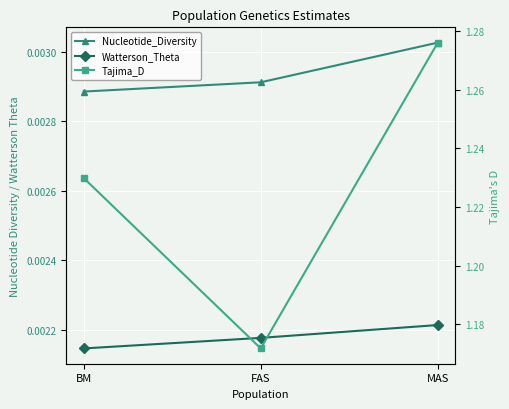

Reading left to right, transcribe all the data shown in this chart.

Nucleotide_Diversity: 0.0	0.0	0.0
Watterson_Theta: 0.0	0.0	0.0
Tajima_D: 1.2	1.2	1.3